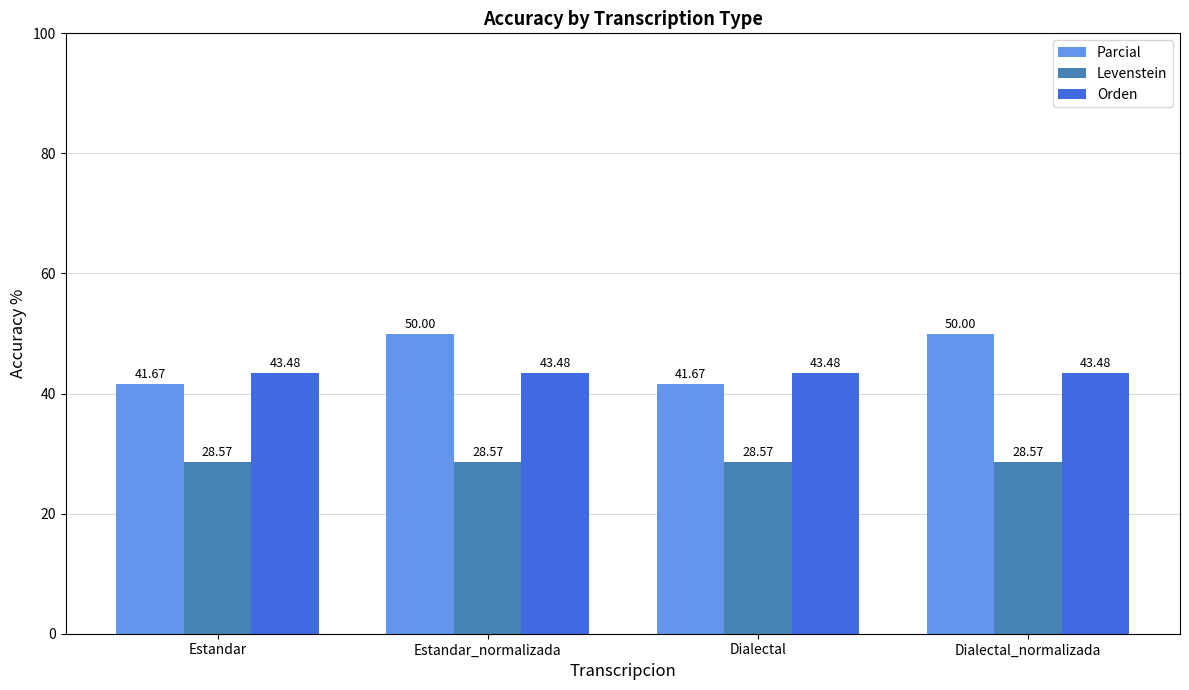

Reading right to left, extract all data points from this chart.

Parcial: Dialectal_normalizada=50.0	Dialectal=41.7	Estandar_normalizada=50.0	Estandar=41.7
Levenstein: Dialectal_normalizada=28.6	Dialectal=28.6	Estandar_normalizada=28.6	Estandar=28.6
Orden: Dialectal_normalizada=43.5	Dialectal=43.5	Estandar_normalizada=43.5	Estandar=43.5